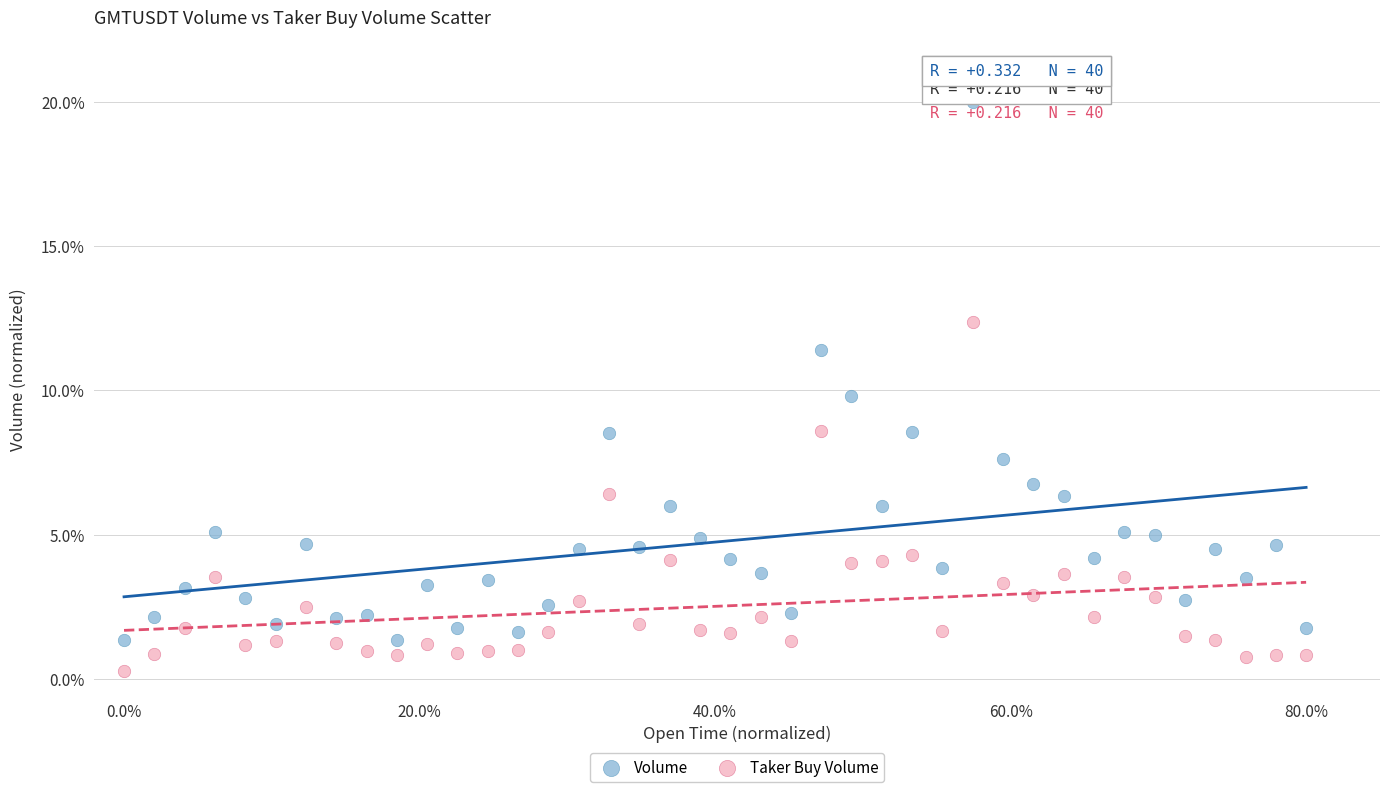

Which series has the widest spread of Y values?

Volume